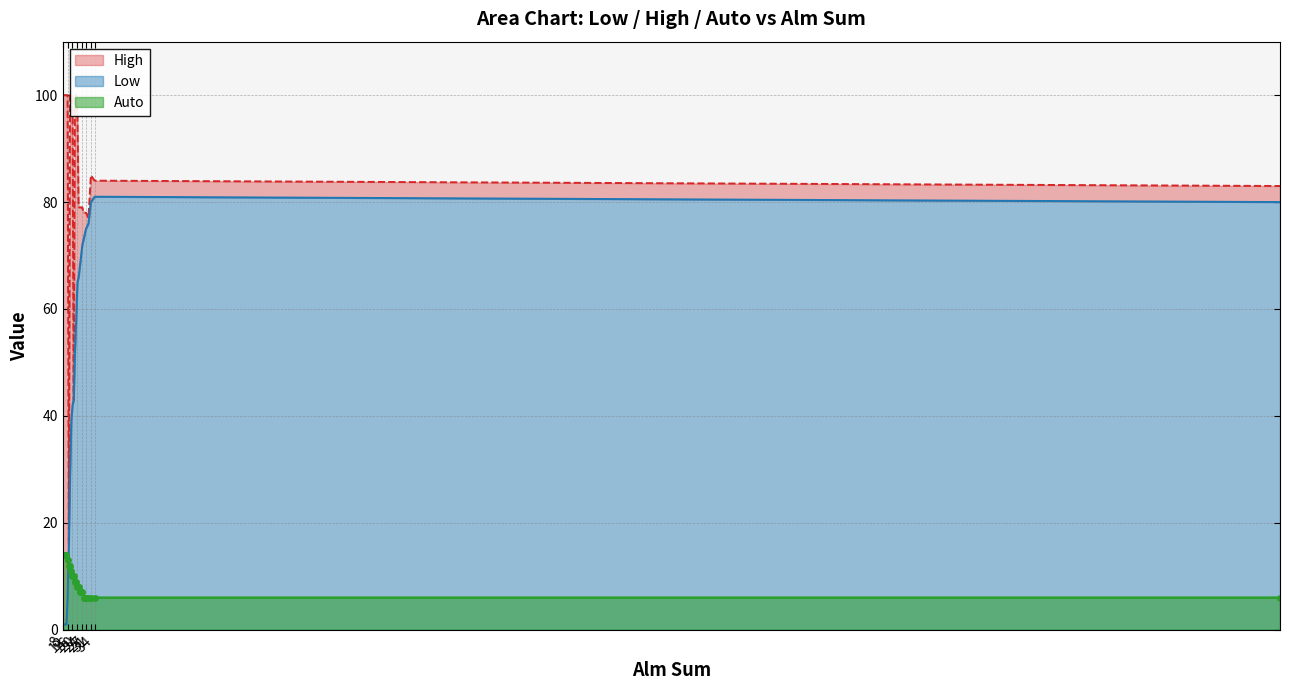

Rank the series by their average value, from lowest to highest.

Auto, Low, High